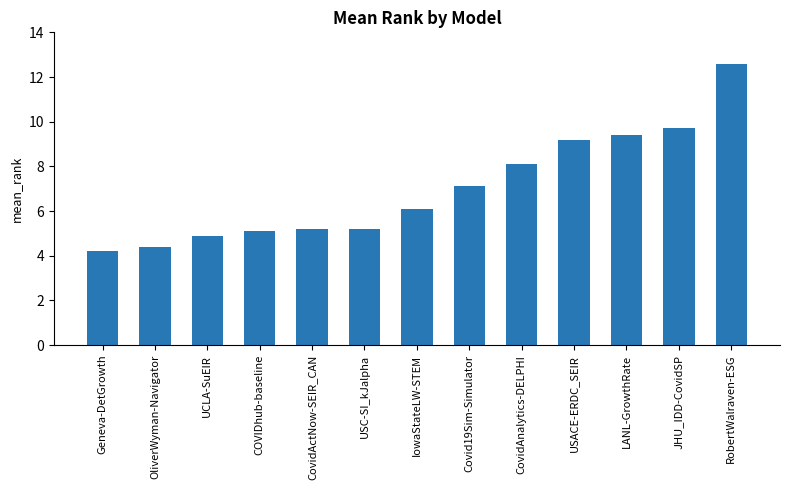

At which label does the data first exceed 6?

IowaStateLW-STEM